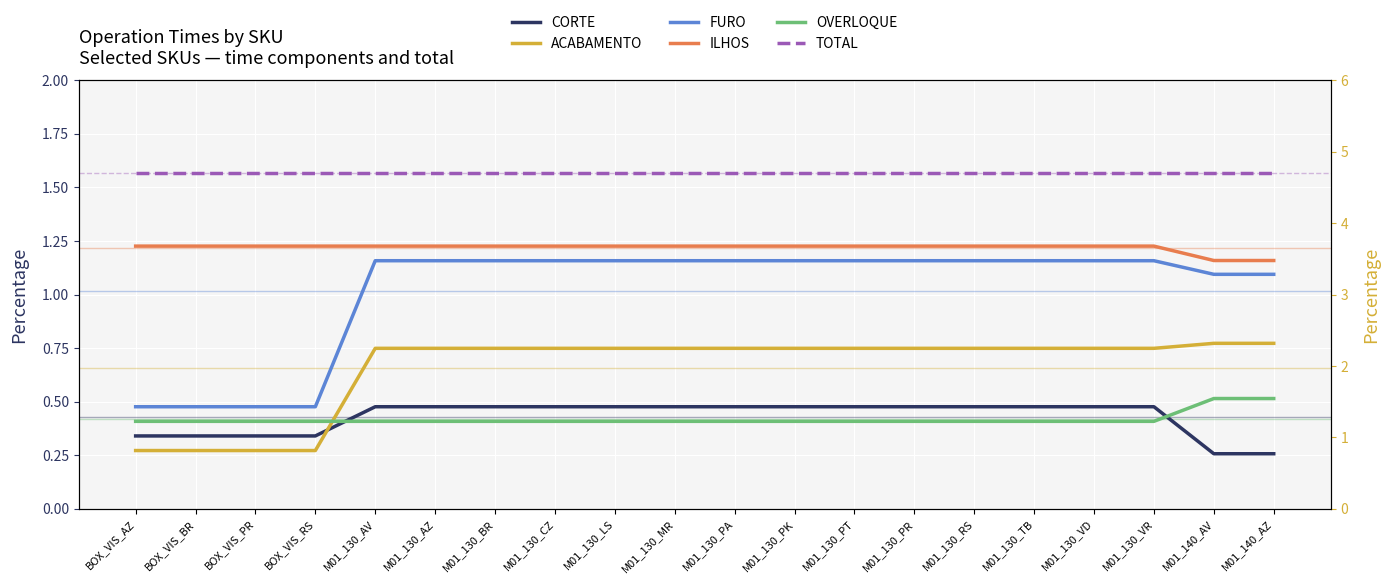

Count the TOTAL values in the range 4 to 5.

20